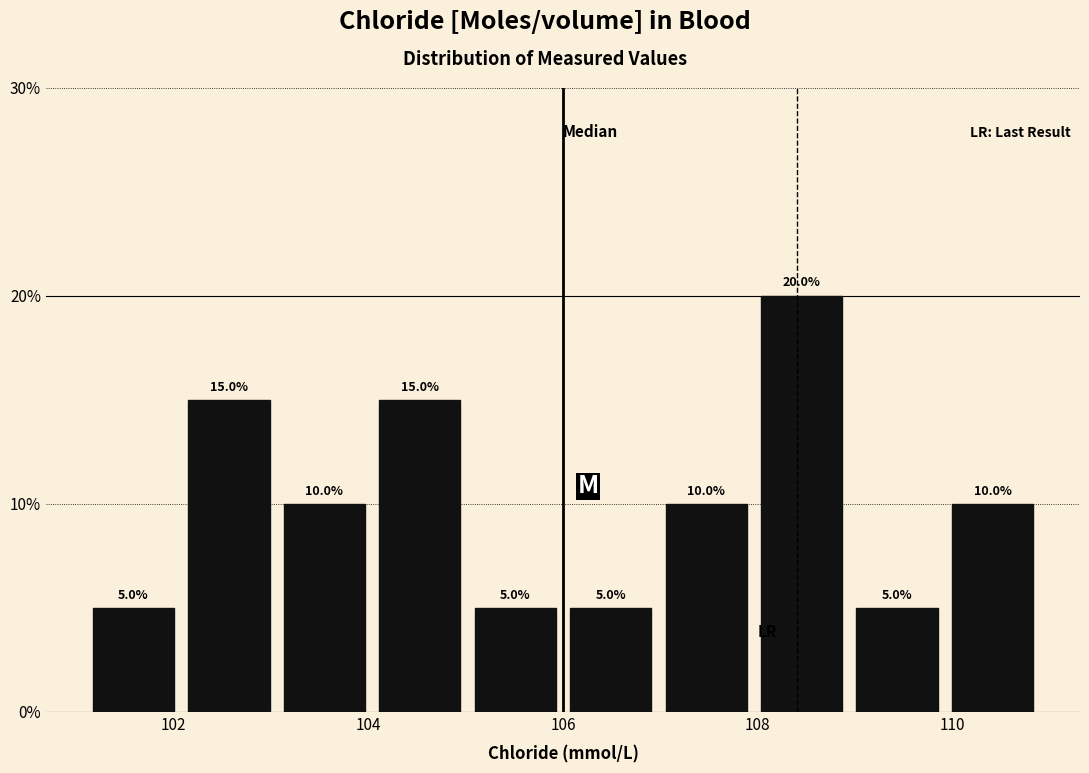

Reading left to right, transcribe this chart: for each bar, give the range it covers on the x-axis and its height. The bar edges are not printed on the chart, so give them approximately, as read against the axis.

101.10 to 102.08: 5.0
102.08 to 103.06: 15.0
103.06 to 104.04: 10.0
104.04 to 105.02: 15.0
105.02 to 106.00: 5.0
106.00 to 106.98: 5.0
106.98 to 107.96: 10.0
107.96 to 108.94: 20.0
108.94 to 109.92: 5.0
109.92 to 110.90: 10.0